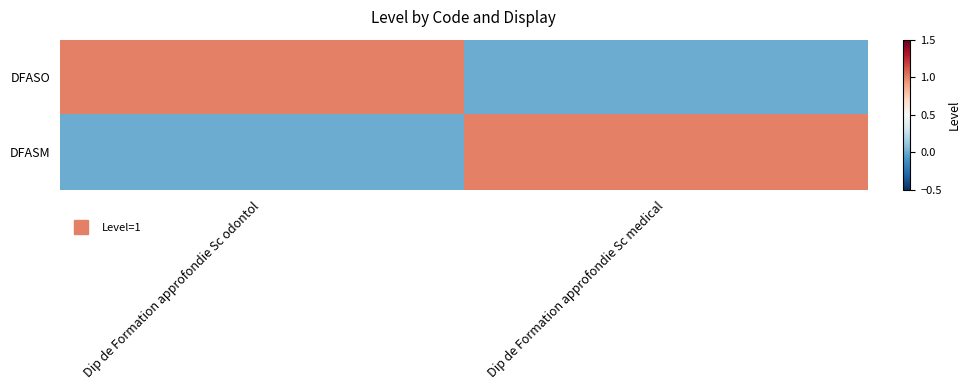

Which series has the widest spread of values?

DFASO